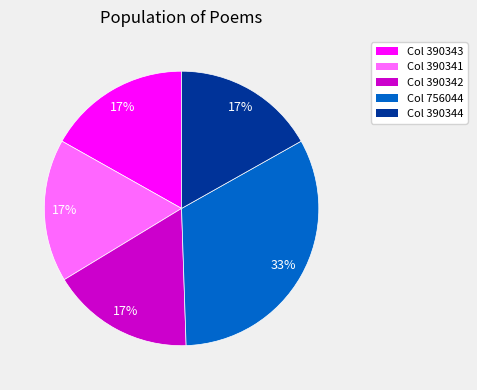

To the nearest percent, what is the difference between the largest and smallest slice percentages?

16%